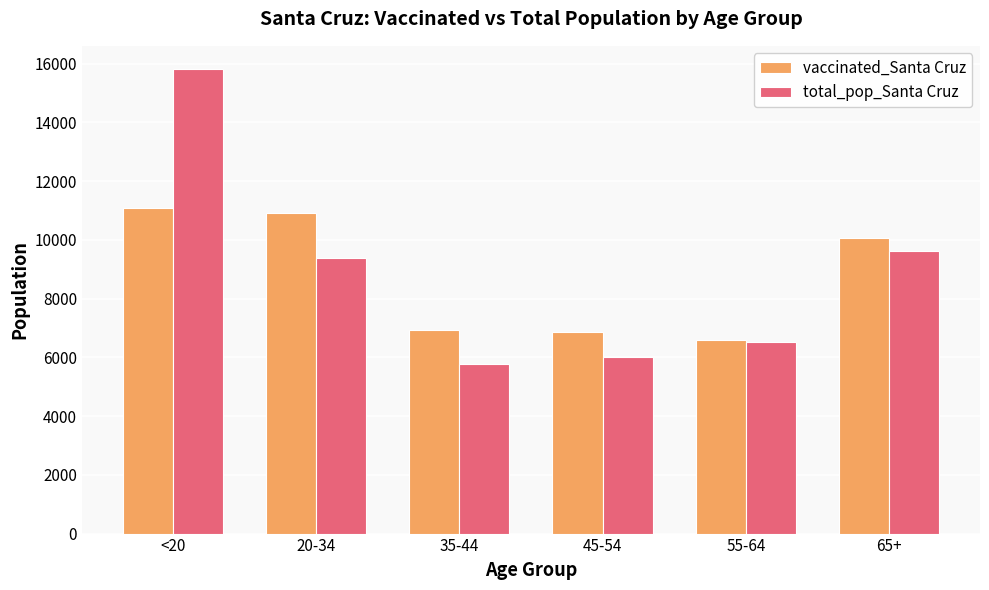

Which label corresponds to the smallest value in the chart?

35-44